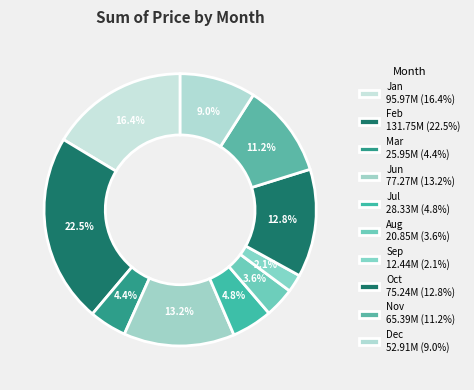

Rank the categories by value from highest to lowest.

Feb, Jan, Jun, Oct, Nov, Dec, Jul, Mar, Aug, Sep